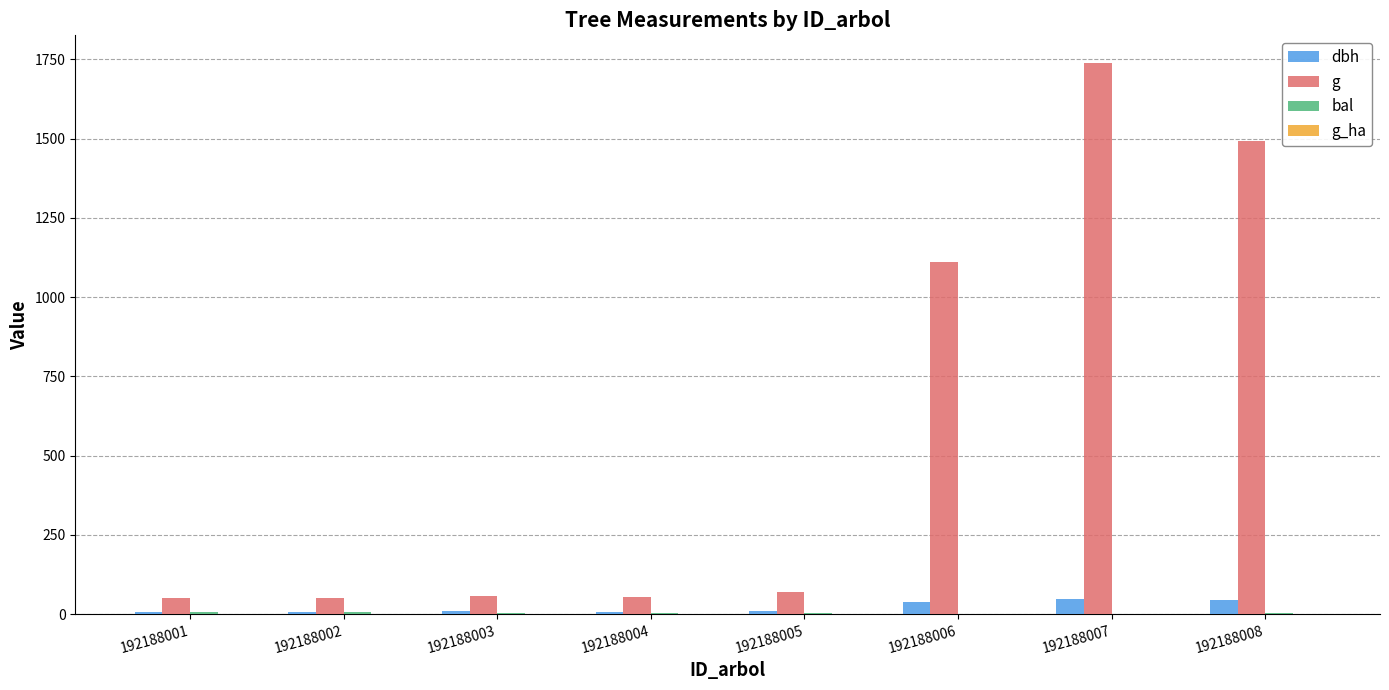

What is the maximum value shown in the chart?

1738.6